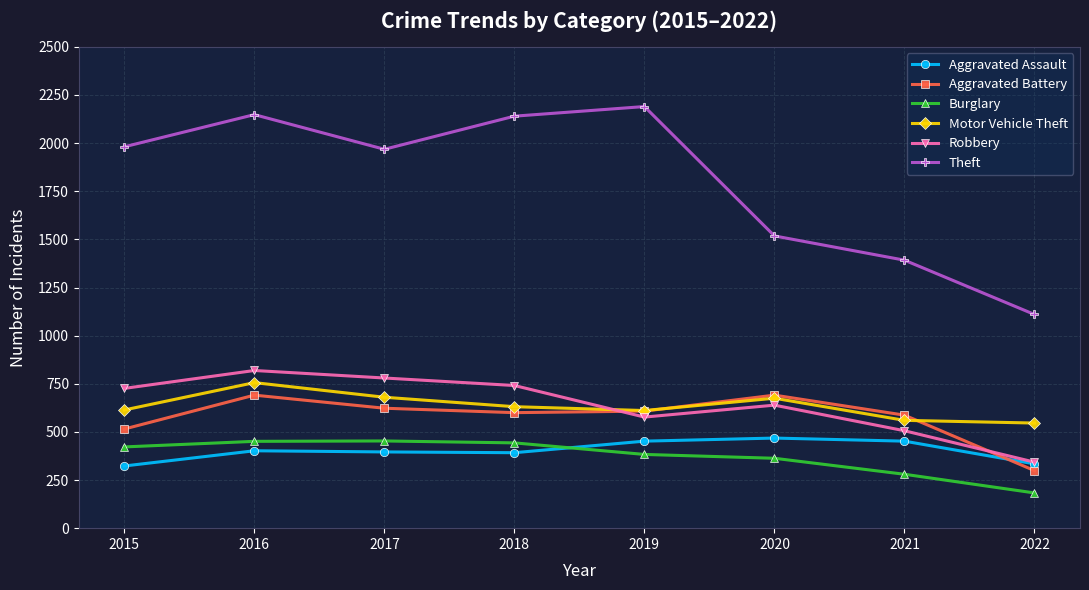

What are all the series names shown in the legend?

Aggravated Assault, Aggravated Battery, Burglary, Motor Vehicle Theft, Robbery, Theft